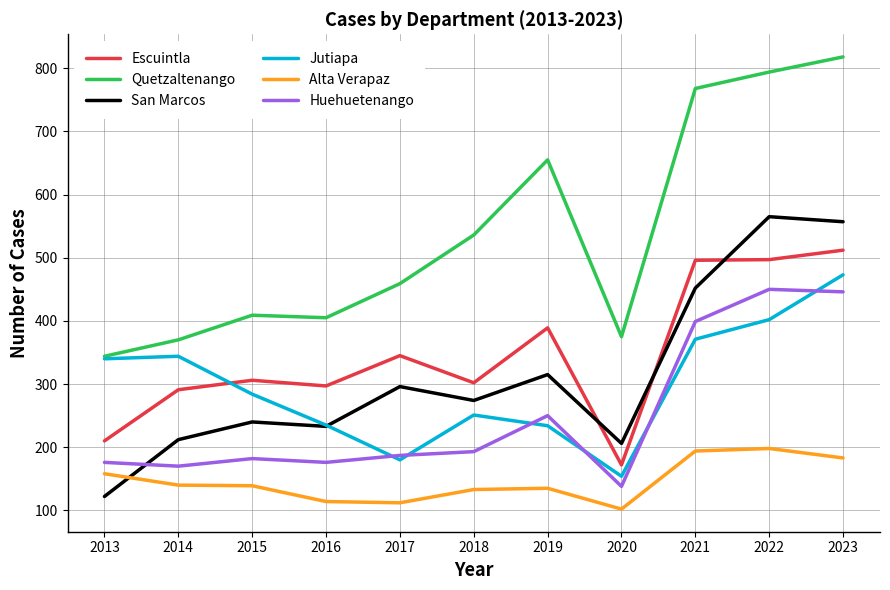

Is it true that Escuintla equals 291 at 2014?

True